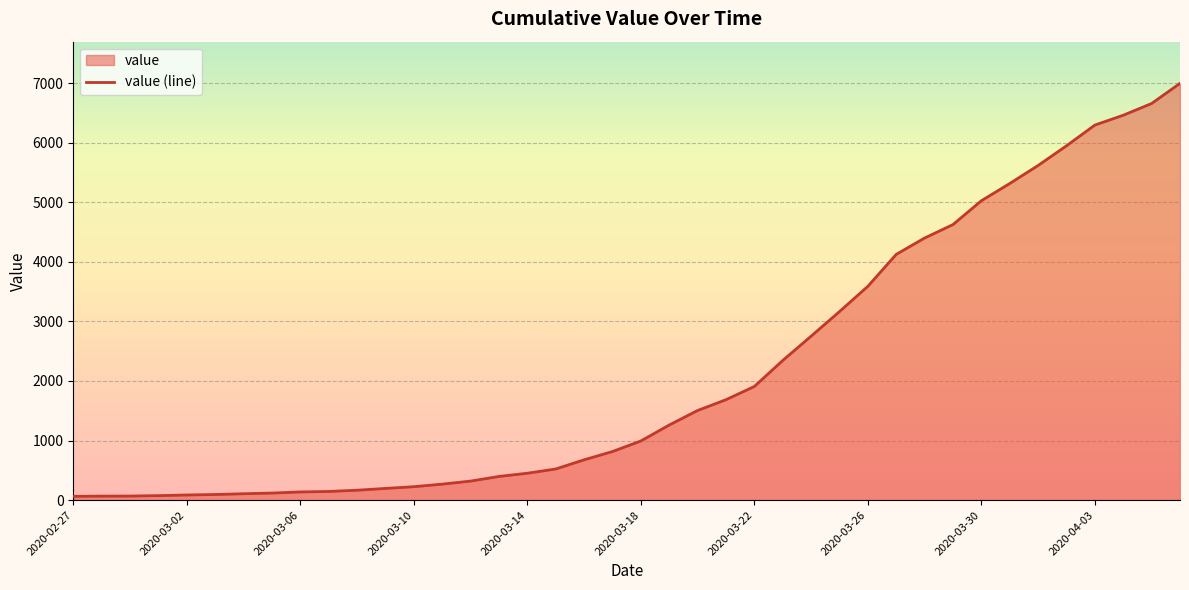

Is it true that the value at 2020-03-26 is 3589?

True